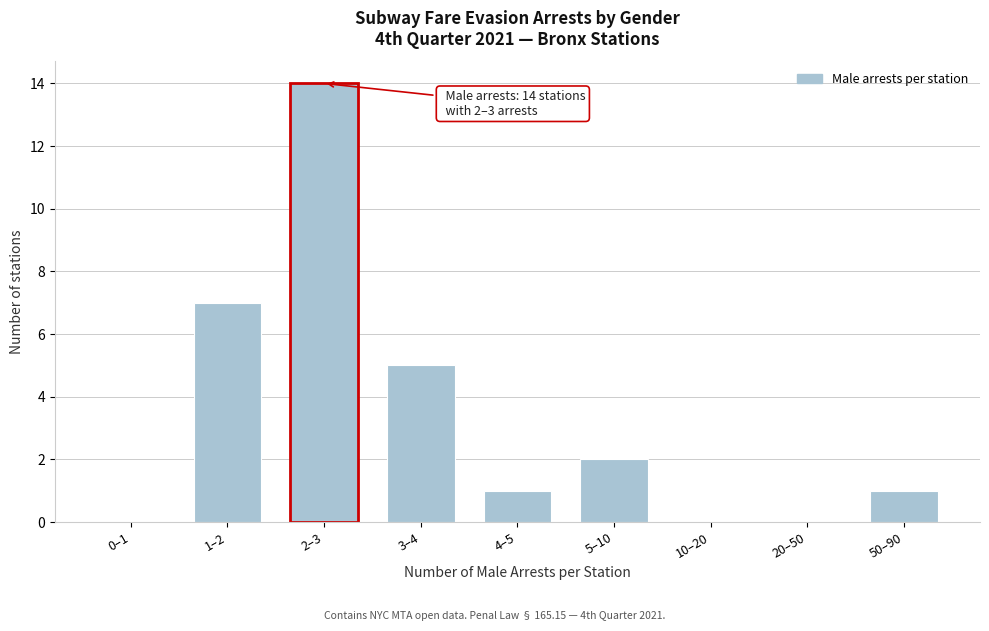

Reading right to left, what are all the values shown in this chart?

50–90=1	20–50=0	10–20=0	5–10=2	4–5=1	3–4=5	2–3=14	1–2=7	0–1=0